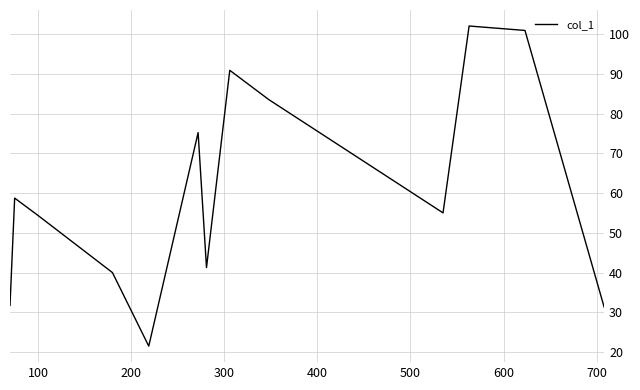

What is the minimum value shown in the chart?

21.5